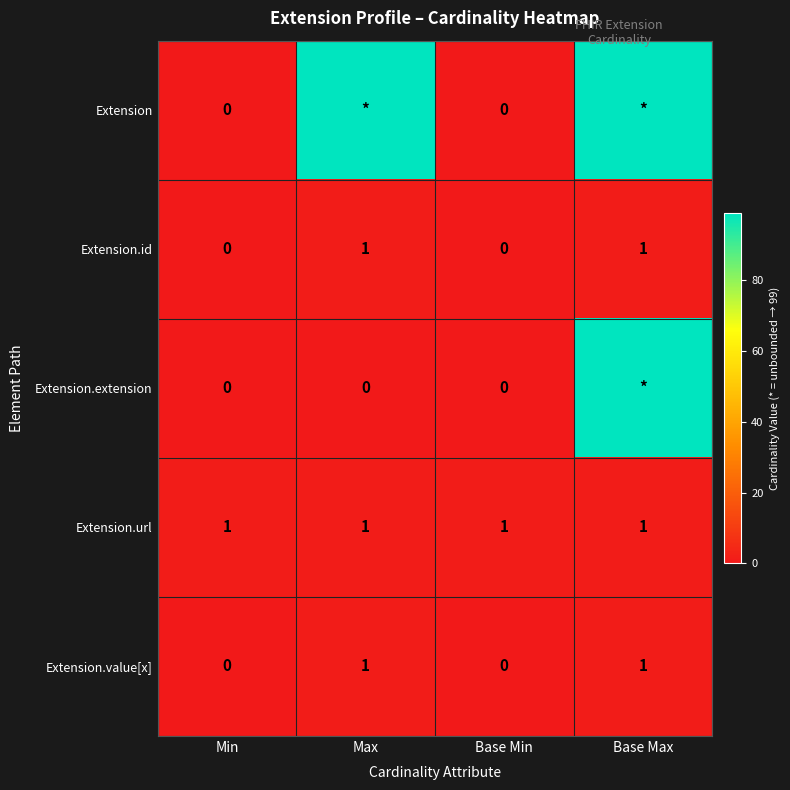

How many Extension.value[x] values are between 0 and 1?

4